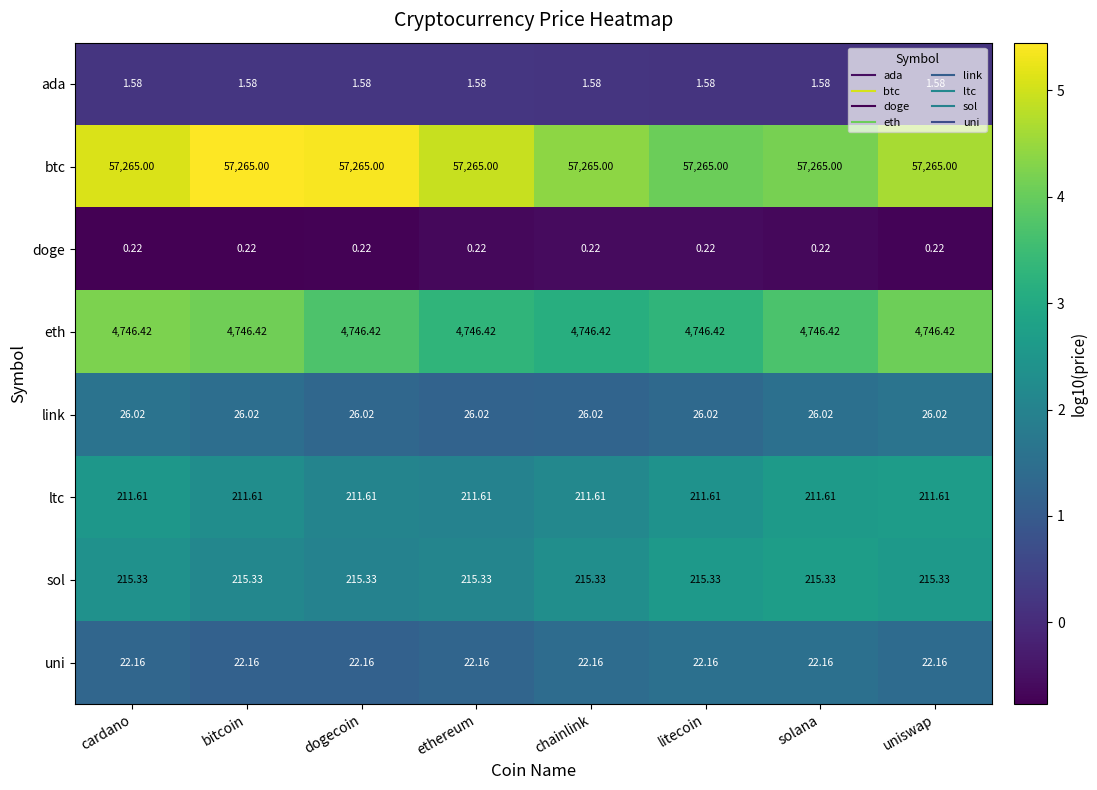

Which series has the largest total across all categories?

btc